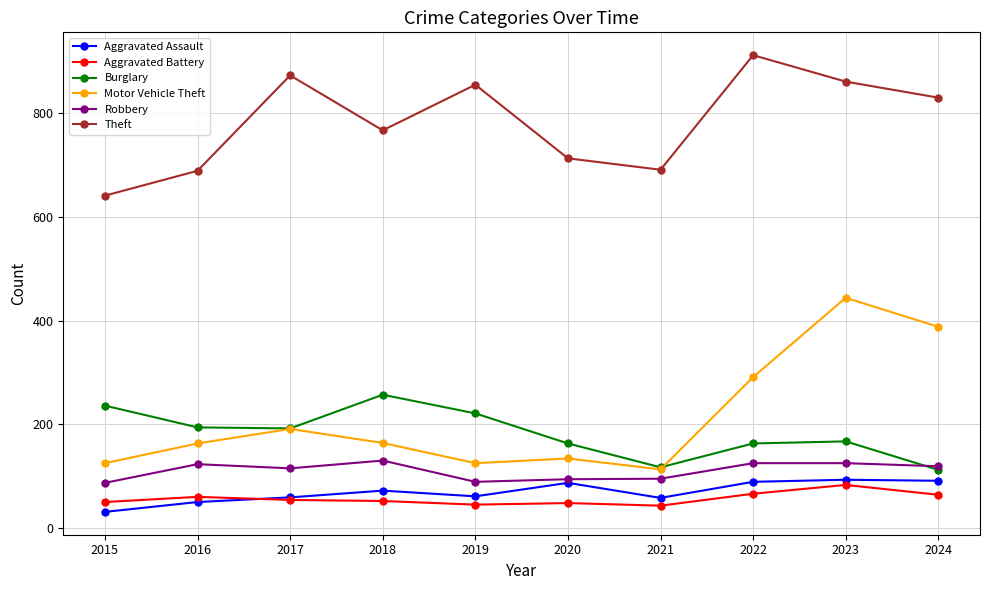

Rank the series at 2019 from highest to lowest value.

Theft, Burglary, Motor Vehicle Theft, Robbery, Aggravated Assault, Aggravated Battery